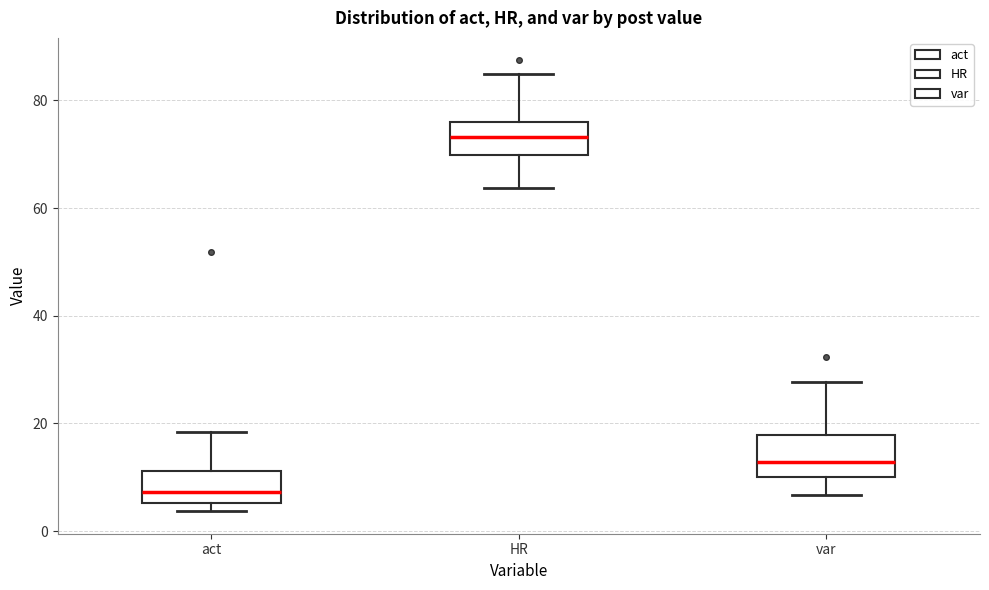

Reading left to right, read every box against the y-axis: the position of its median line, the range the box covers, and the ends of its whiskers. The values are not printed on the chart, so give them approximately, as read against the axis.

act: median 8, box 6 to 12, whiskers 4 to 18
HR: median 74, box 70 to 76, whiskers 64 to 84
var: median 12, box 10 to 18, whiskers 6 to 28